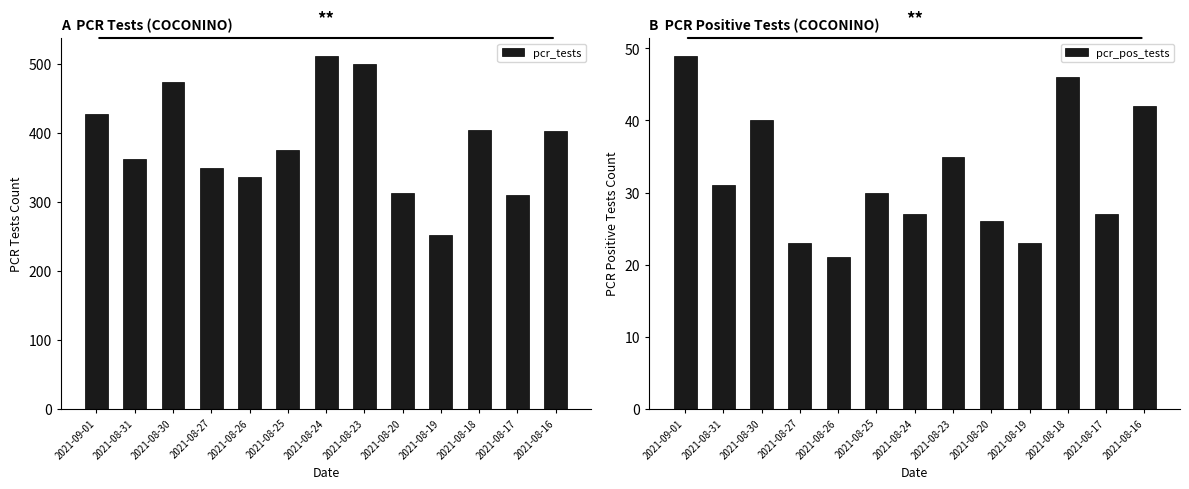

At how many categories does at least one series exceed 249?

13